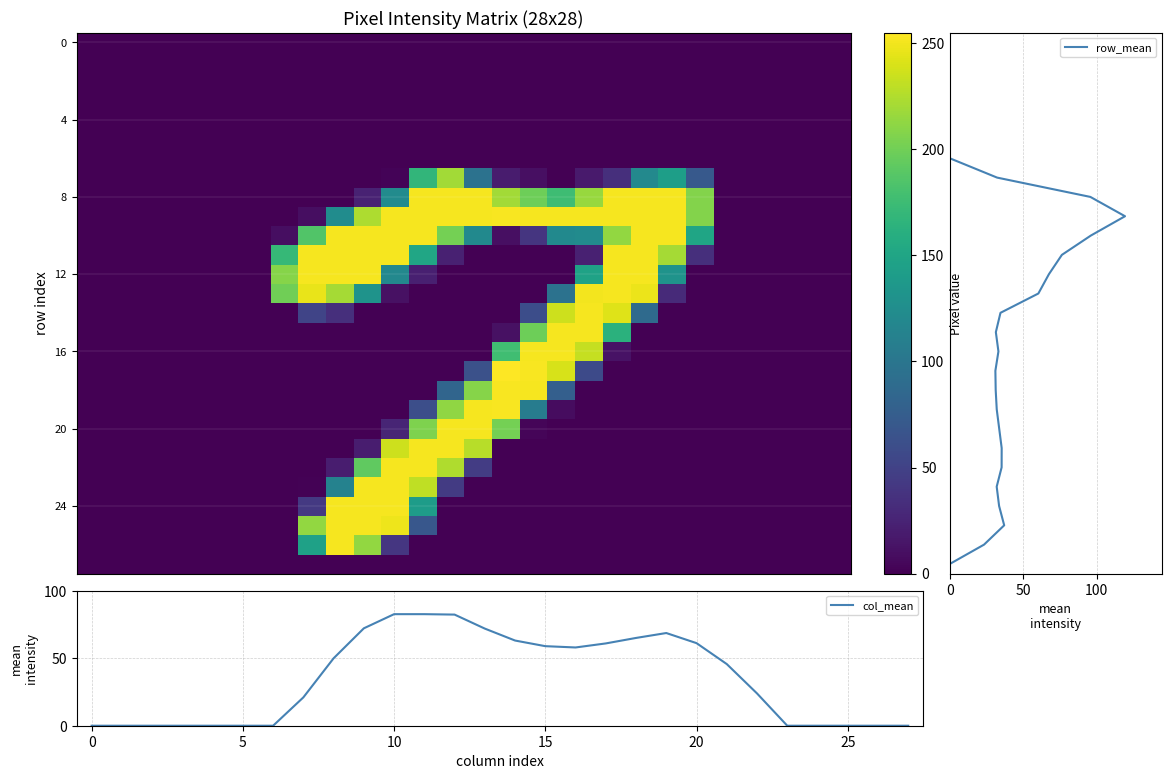

True or false: col_mean has a value of 59.0 at 15.

True